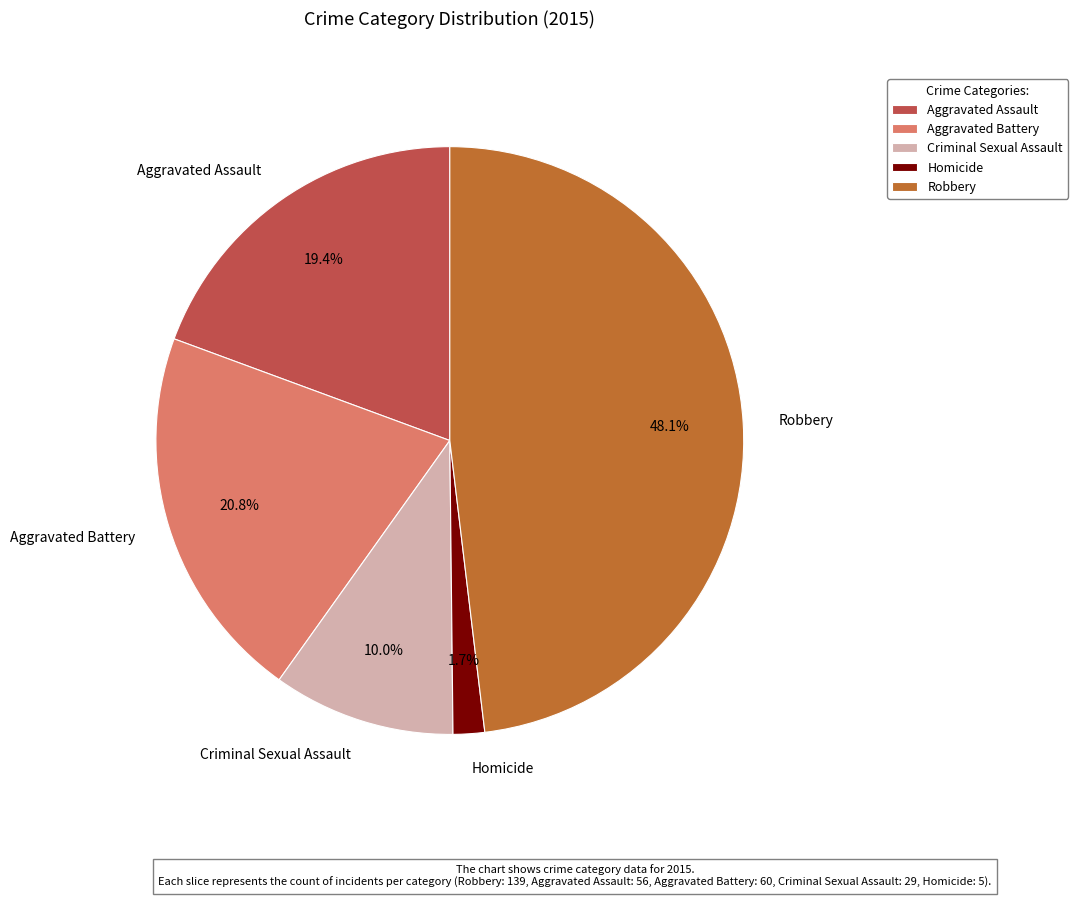

To the nearest percent, what is the average slice percentage?

20%